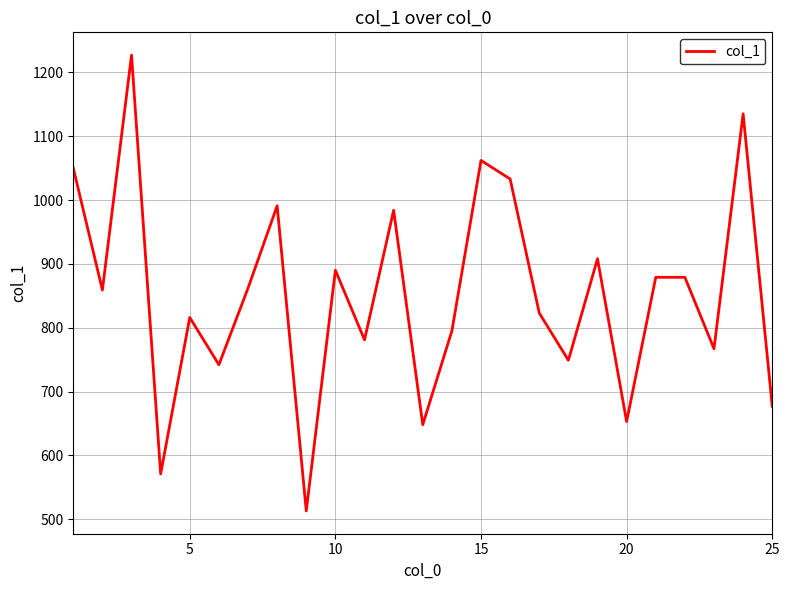

What is the difference between the maximum and minimum values?

714